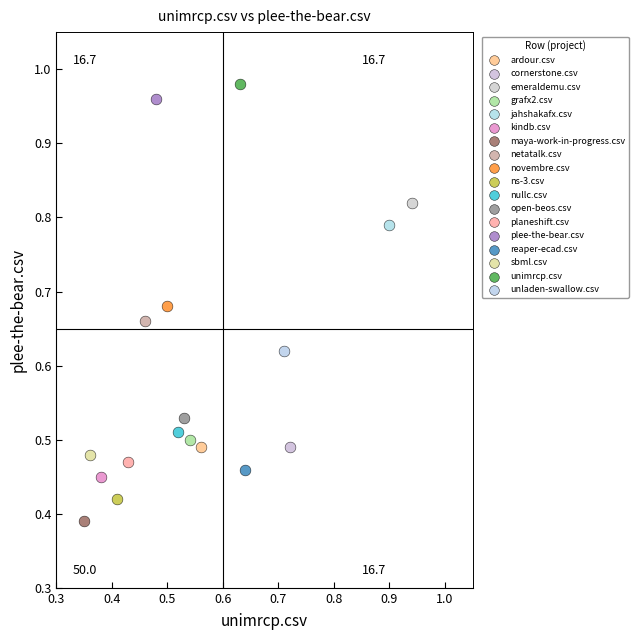

What are all the series names shown in the legend?

ardour.csv, cornerstone.csv, emeraldemu.csv, grafx2.csv, jahshakafx.csv, kindb.csv, maya-work-in-progress.csv, netatalk.csv, novembre.csv, ns-3.csv, nullc.csv, open-beos.csv, planeshift.csv, plee-the-bear.csv, reaper-ecad.csv, sbml.csv, unimrcp.csv, unladen-swallow.csv